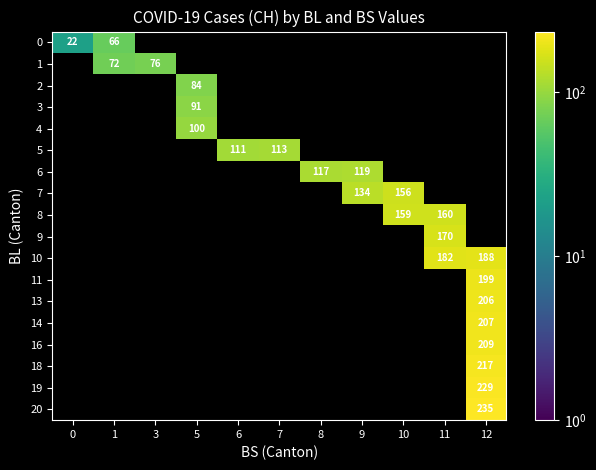

The value of 20 at 12 is 235.0. True or false?

True